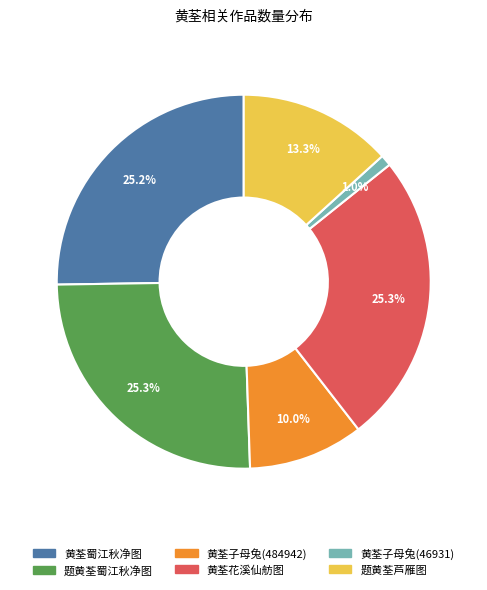

How many segments does this pie chart have?

6